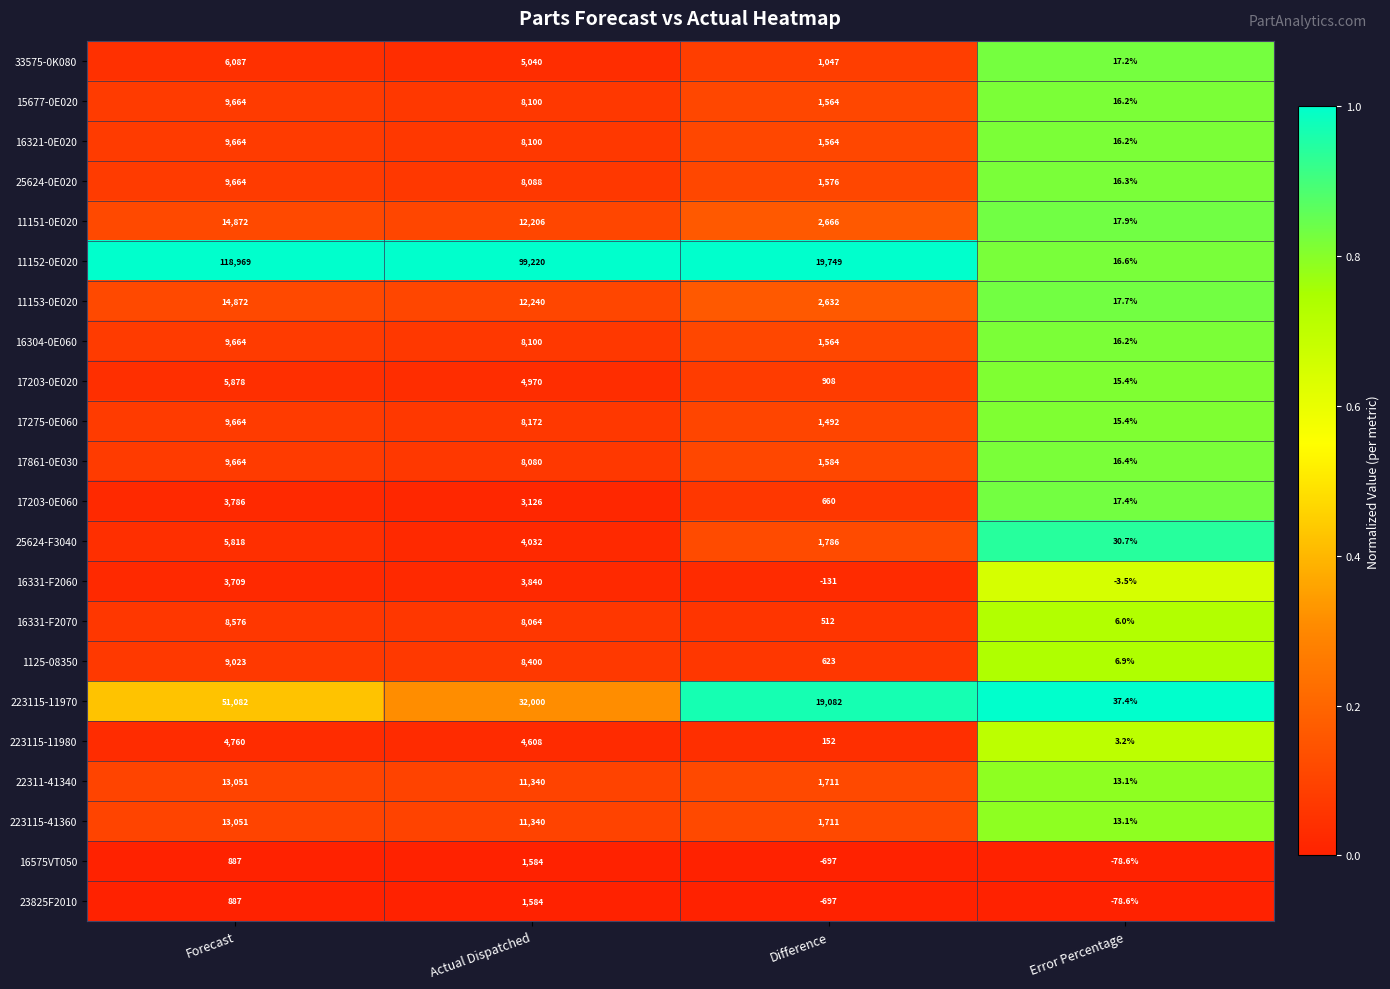

Which series has the largest total across all categories?

11152-0E020